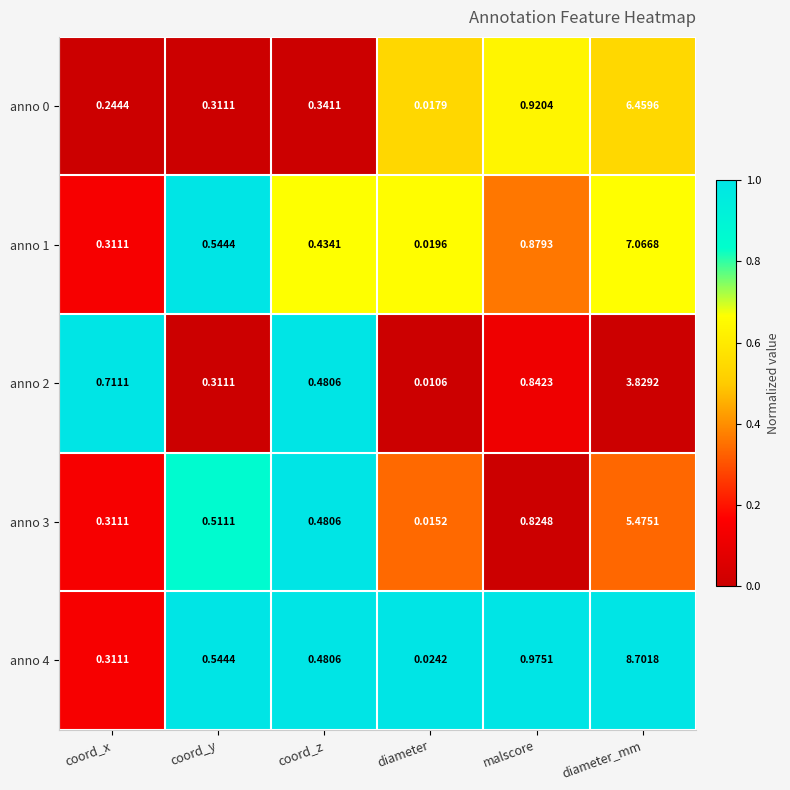

What is the spread (max minus min) of values at coord_z?

0.1